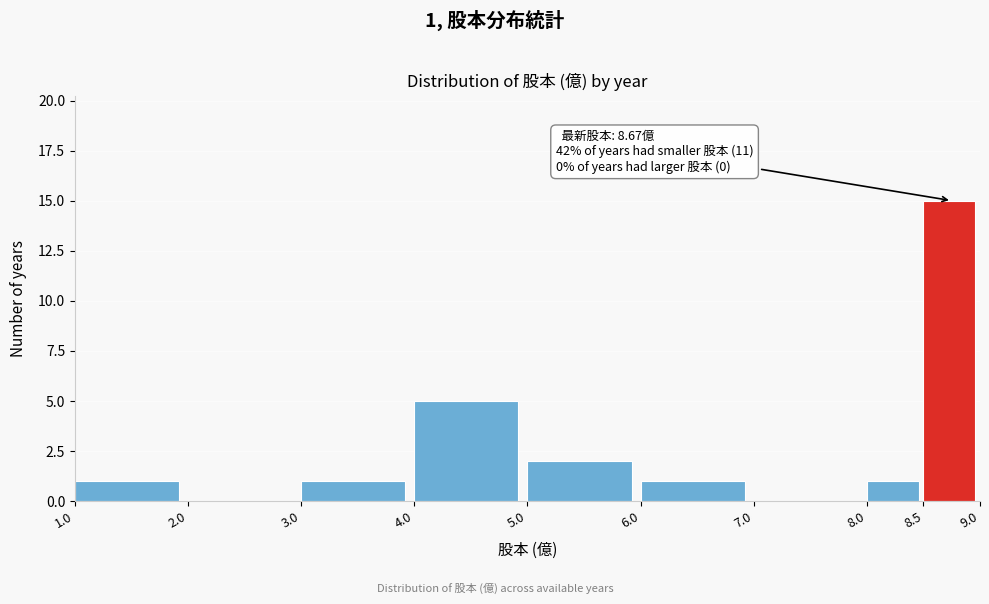

Over which range of the x-axis is the bar tallest?

8.5 to 9.0